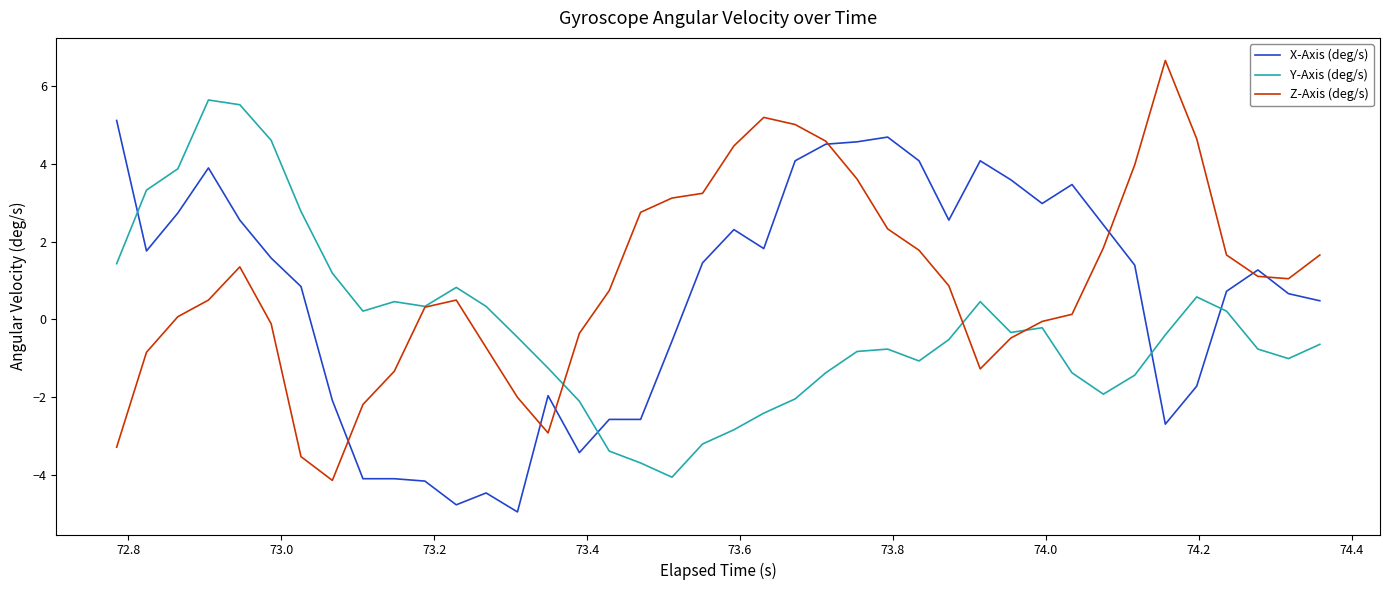

True or false: X-Axis (deg/s) and Y-Axis (deg/s) cross at least once.

True